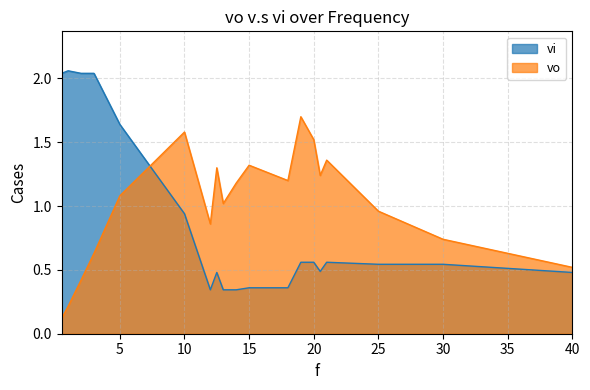

Rank the series by their average value, from lowest to highest.

vi, vo